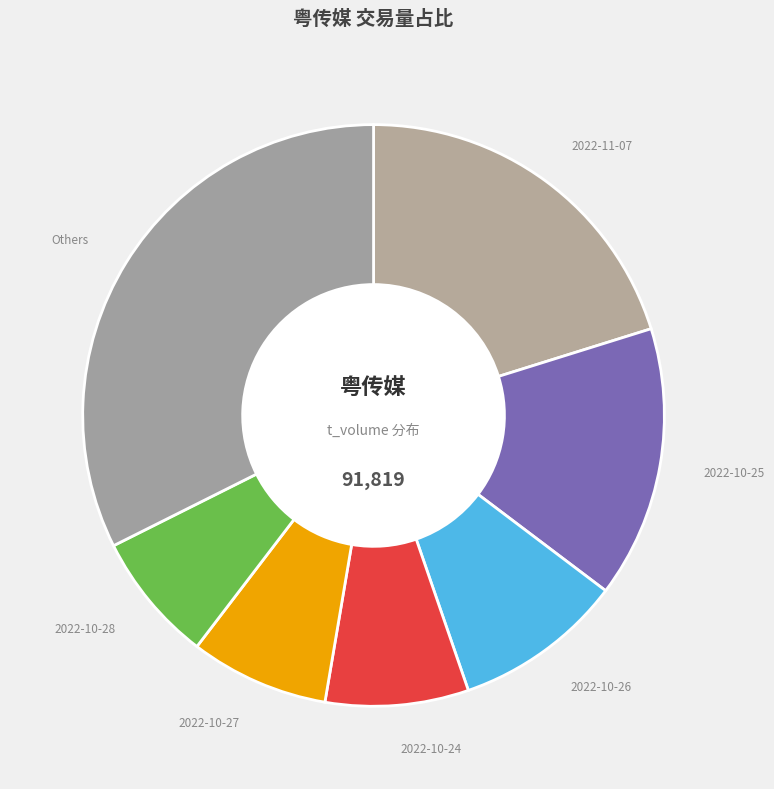

How many slices are in this pie chart?

7